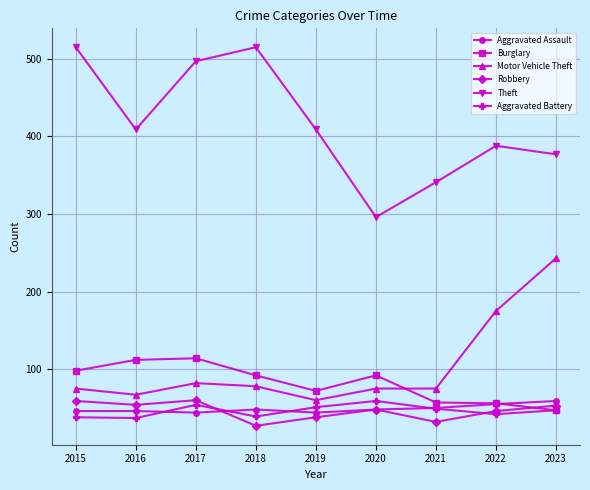

Which series changed the most between 2017 and 2022?

Theft